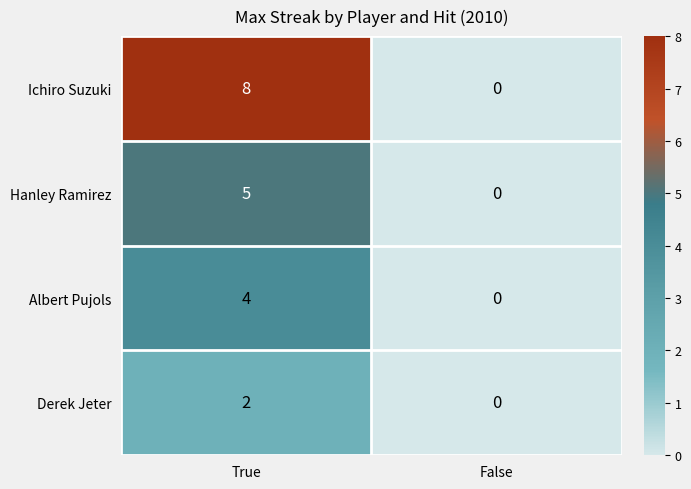

Reading left to right, transcribe all the data shown in this chart.

Ichiro Suzuki: 8	0
Hanley Ramirez: 5	0
Albert Pujols: 4	0
Derek Jeter: 2	0